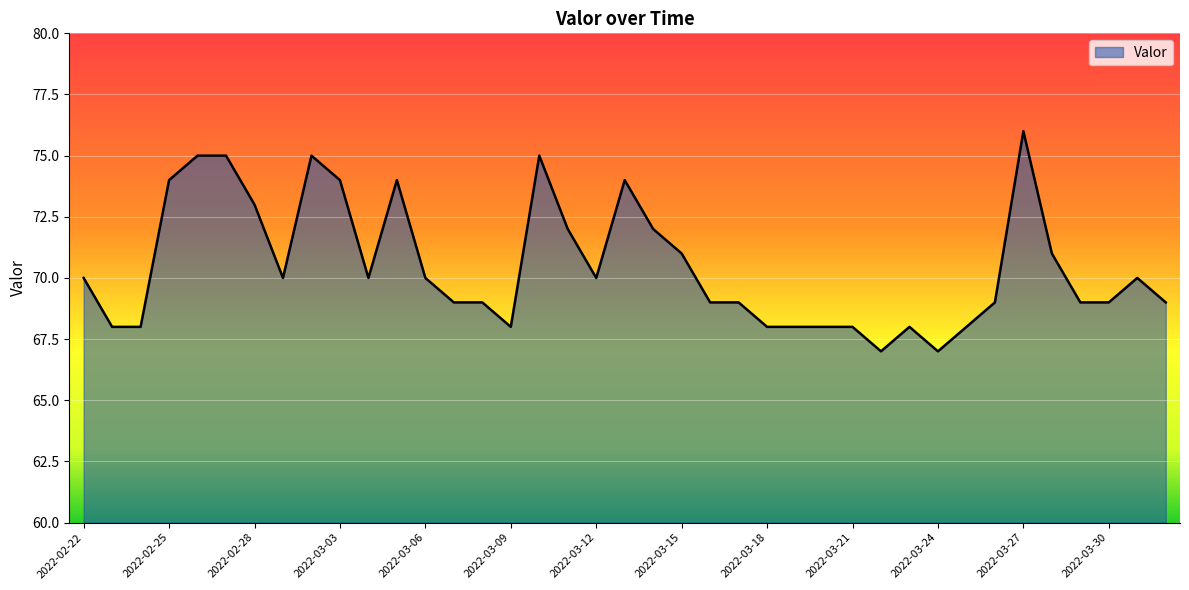

What is the greatest value displayed?

76